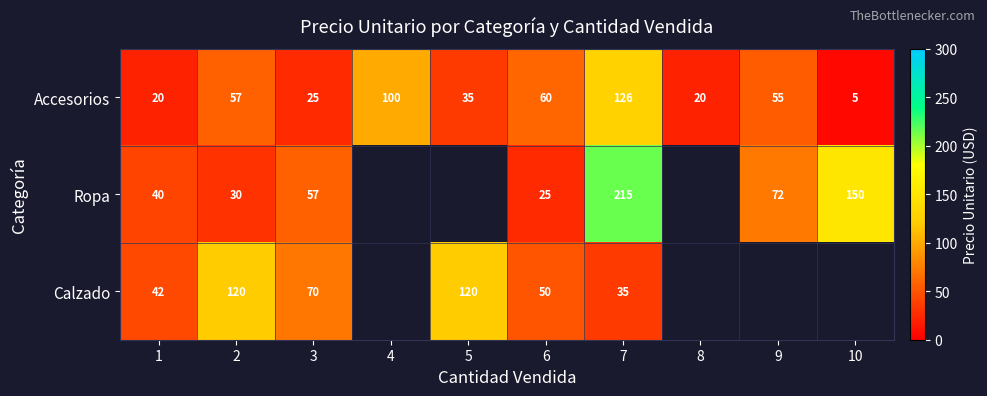

At which category is the sum across all series the highest?

7